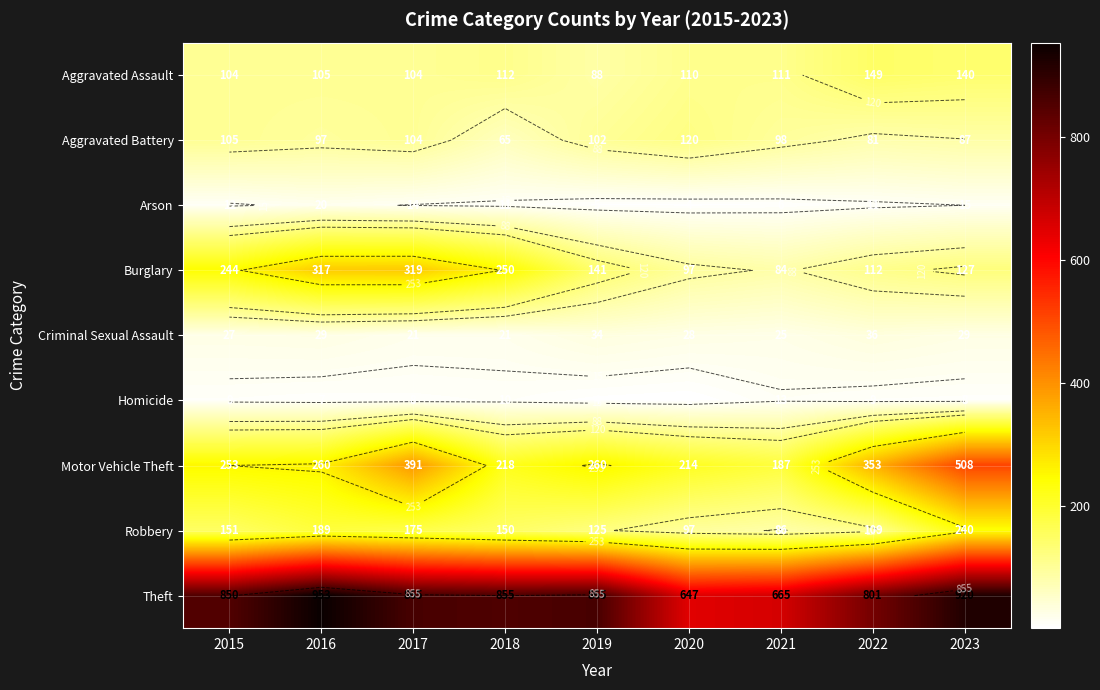

What is the difference between the Motor Vehicle Theft values at 2015 and 2022?

100